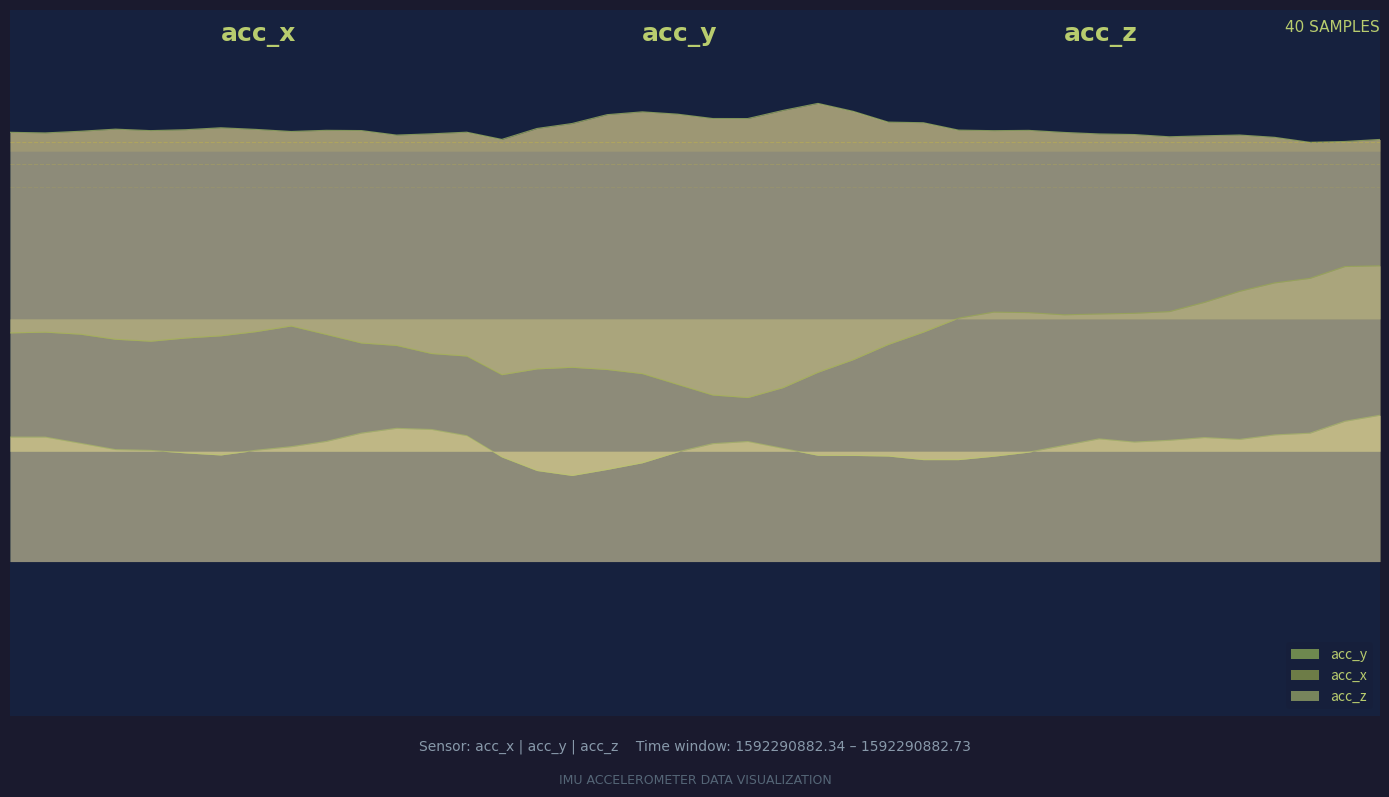

What is the average value of the acc_x series?

5.1